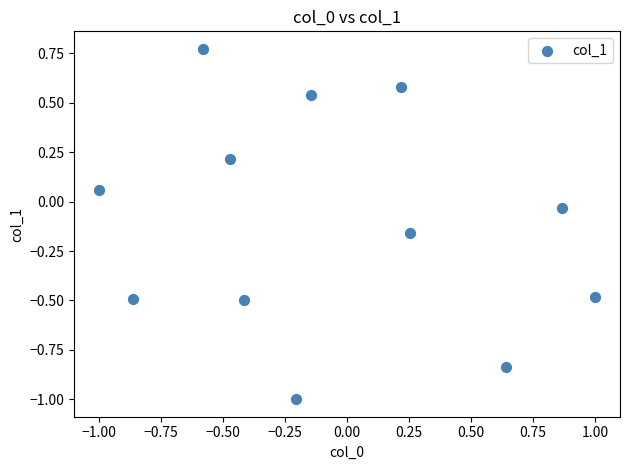

What is the range of Y values (max minus min)?

1.8